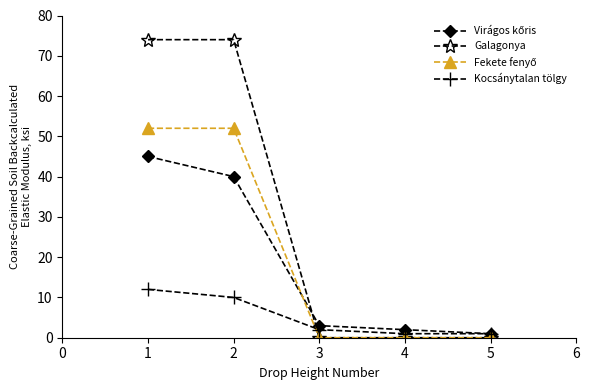

How many distinct data groups are displayed?

4